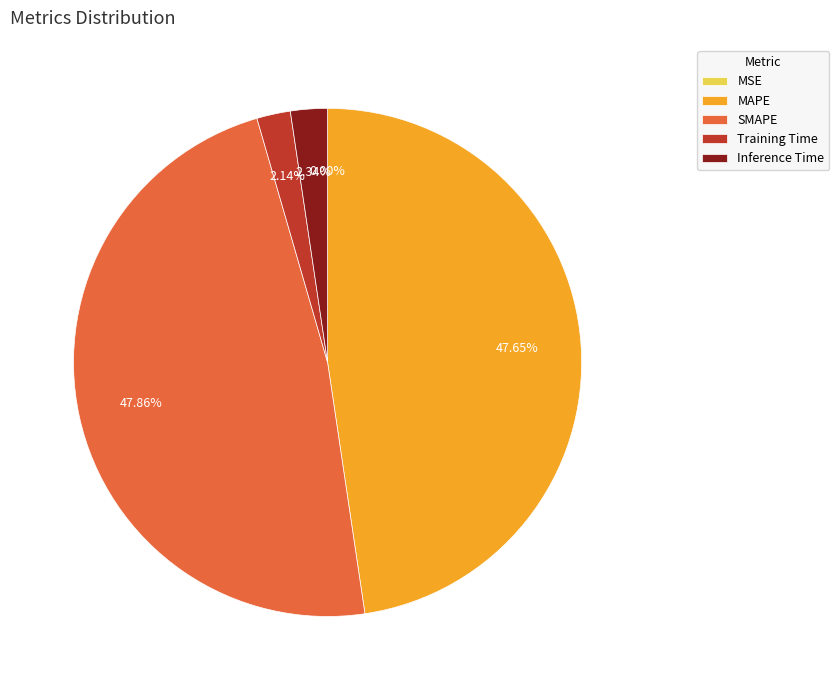

Does any single category account for the majority?

No